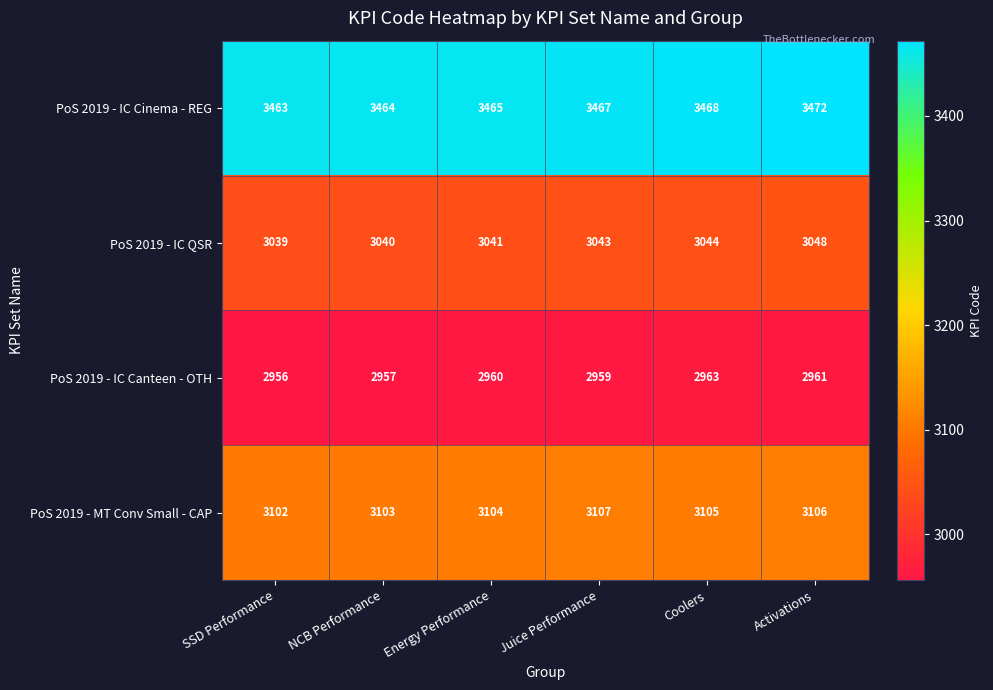

What is the difference between the highest and lowest values at Energy Performance?

505